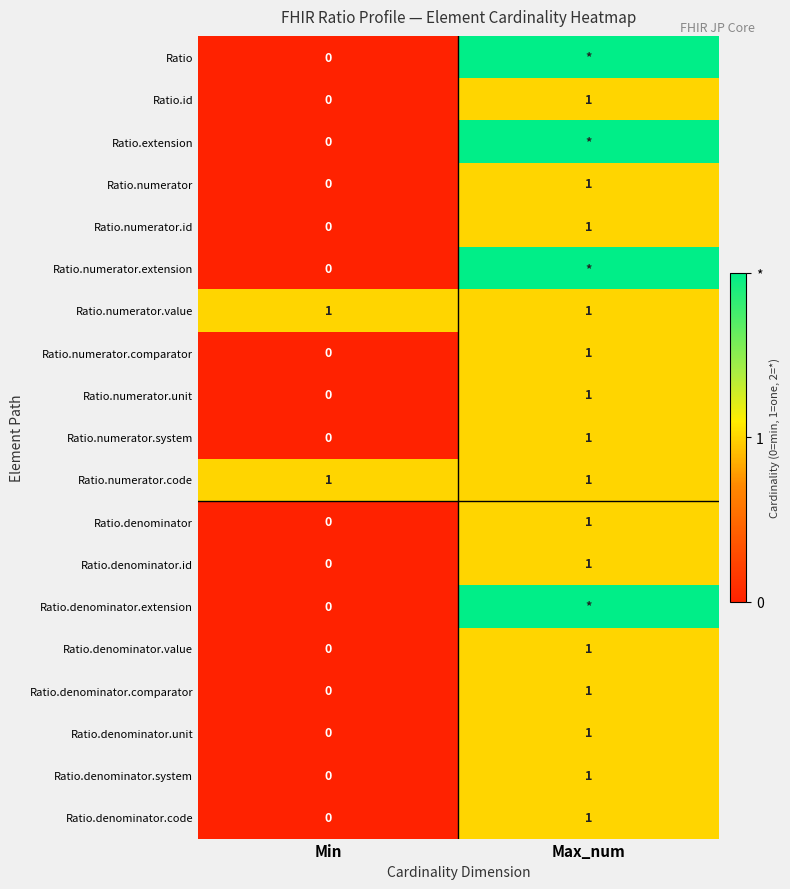

The value of Ratio.denominator.id at Max_num is 1. True or false?

True